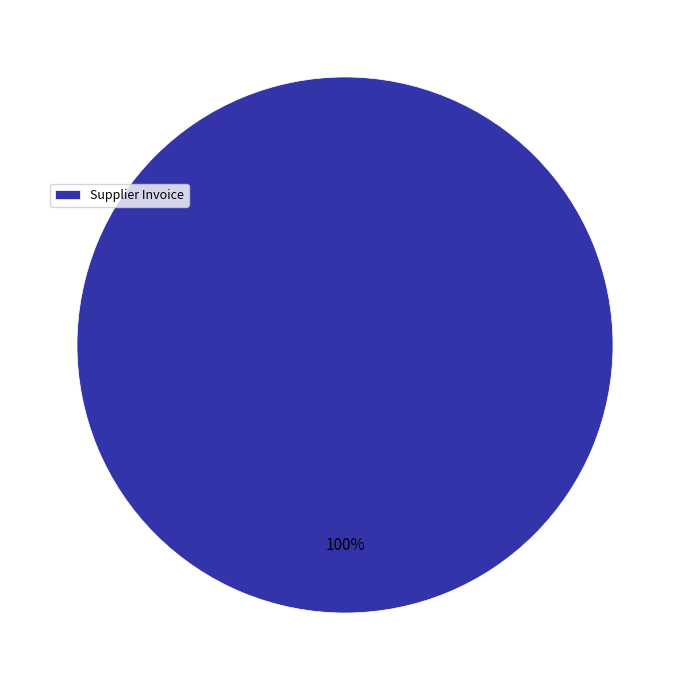

Does Supplier Invoice account for over 50% of the chart?

Yes